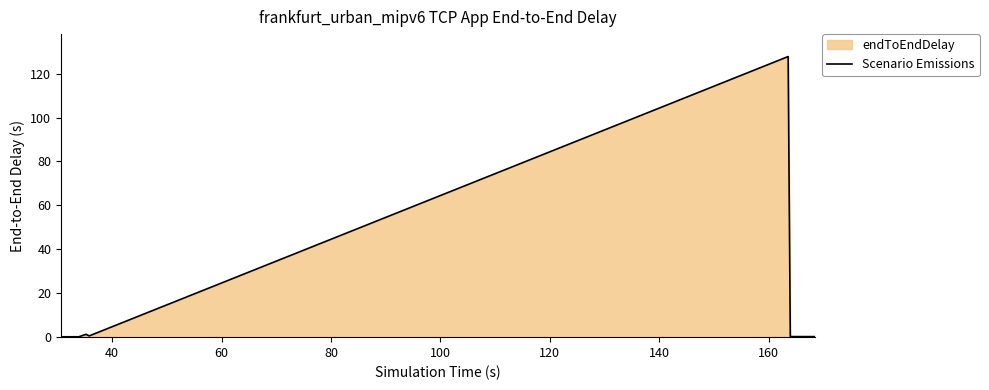

What is the greatest value displayed?

127.8